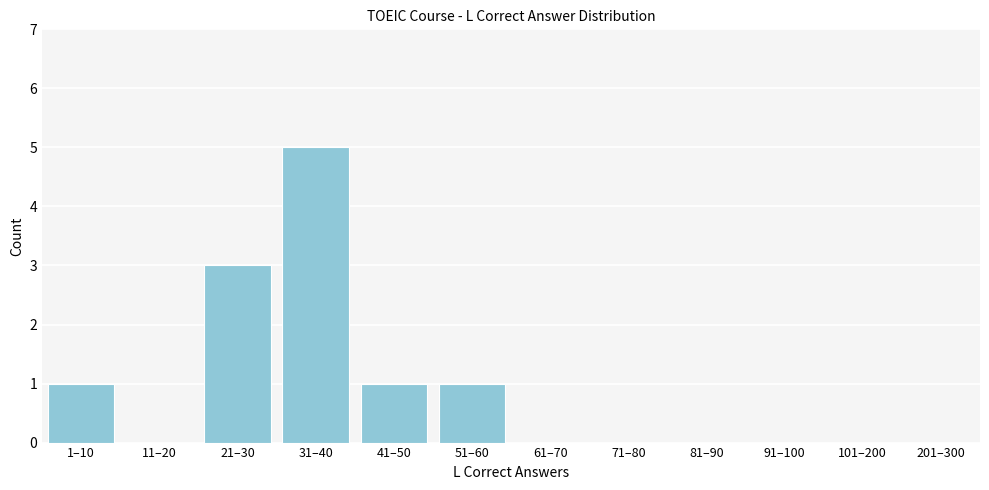

Reading left to right, what are all the values shown in this chart?

1–10=1	11–20=0	21–30=3	31–40=5	41–50=1	51–60=1	61–70=0	71–80=0	81–90=0	91–100=0	101–200=0	201–300=0